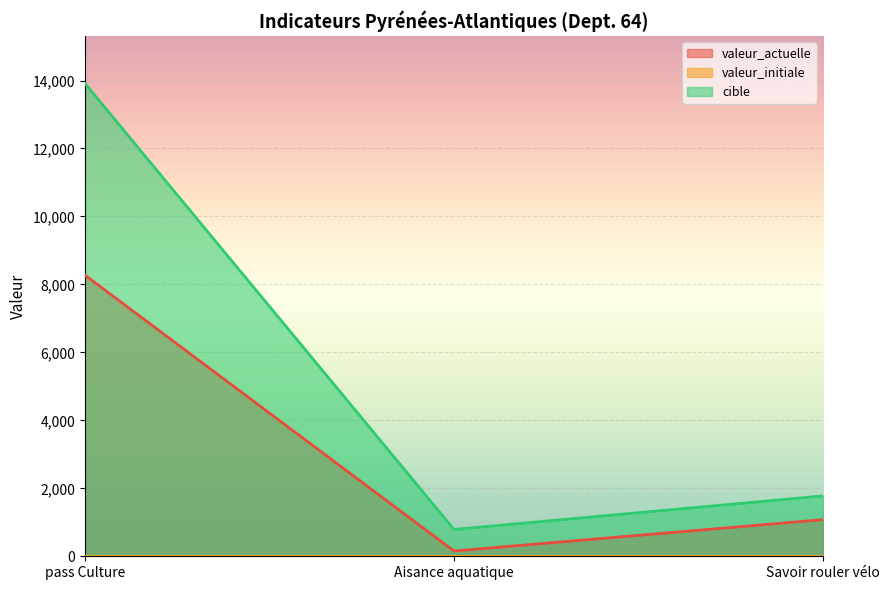

What is the difference between the maximum and minimum values in the cible series?

13129